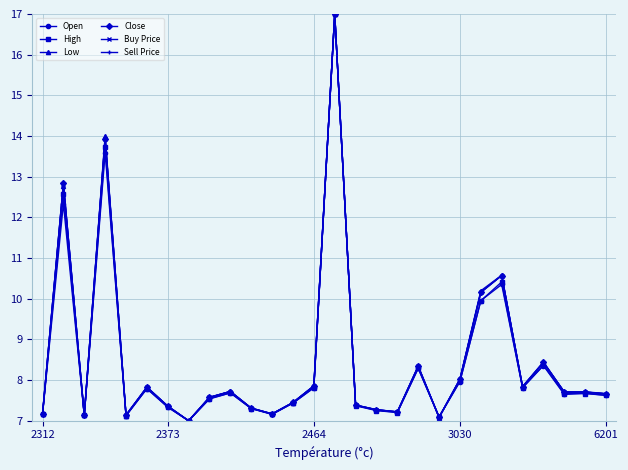

How many series are shown in this chart?

6